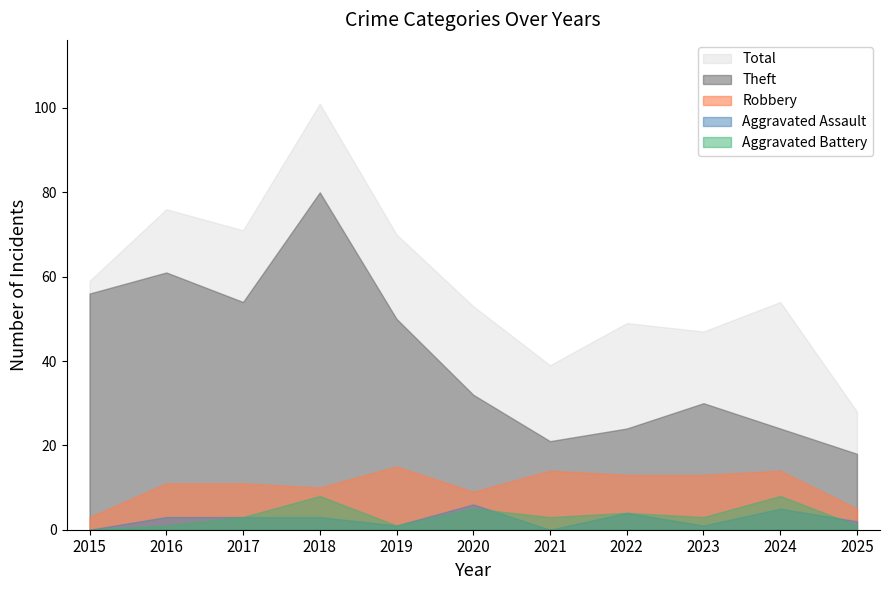

Rank the categories by Aggravated Assault value from highest to lowest.

2020, 2024, 2022, 2016, 2017, 2018, 2025, 2019, 2023, 2015, 2021